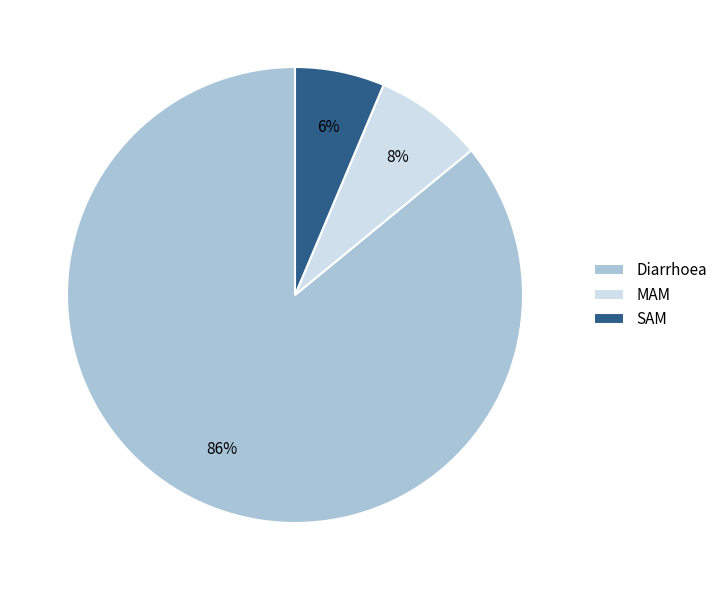

Which category accounts for the majority?

Diarrhoea